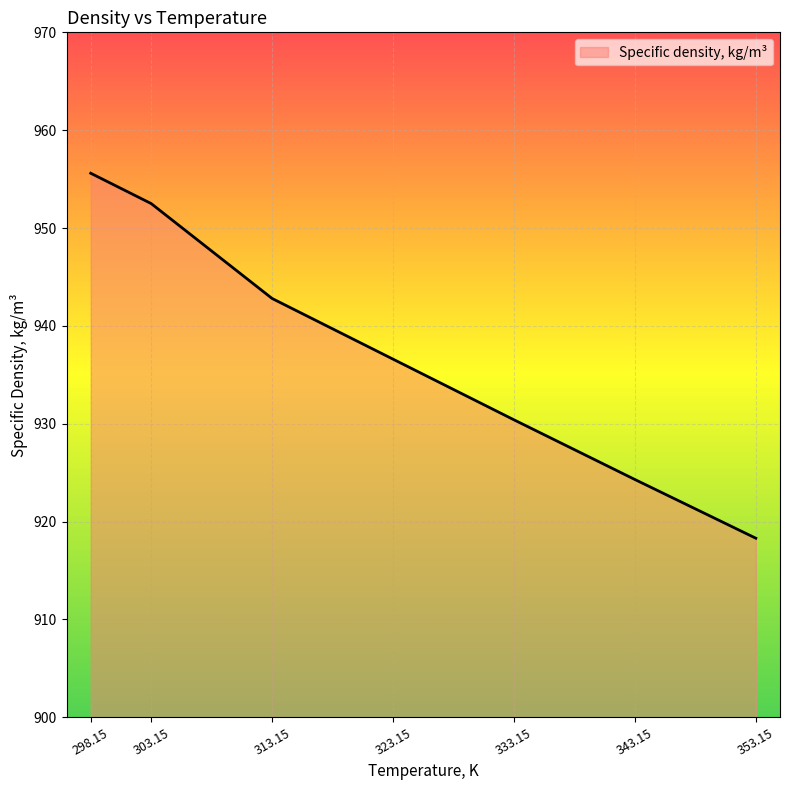

The chart shows a value of 918.3 at 353.15. True or false?

True